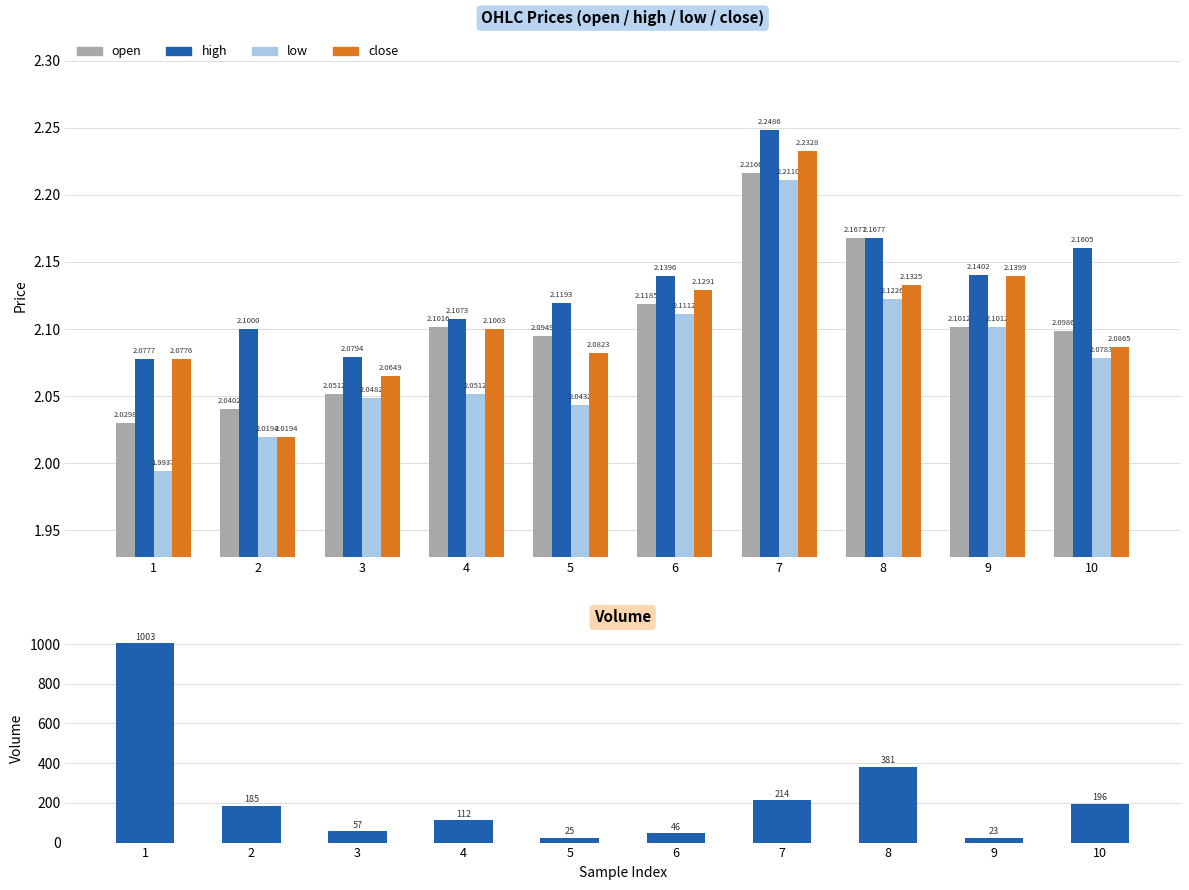

How many distinct data groups are displayed?

5